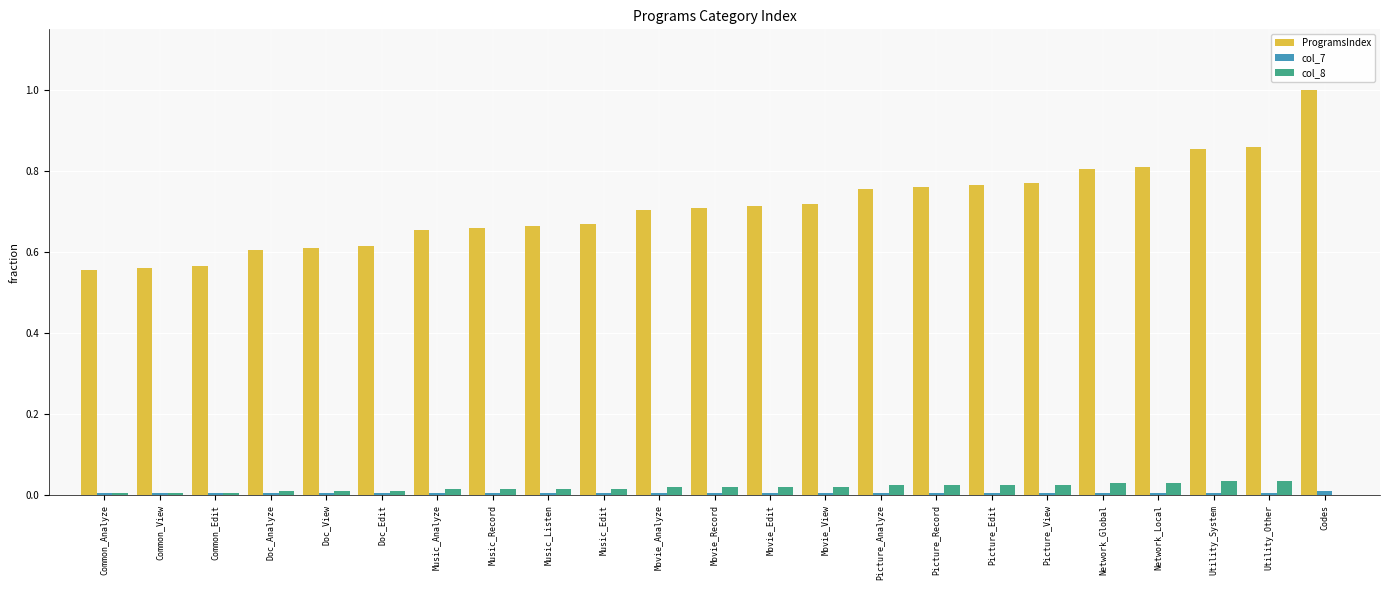

How many groups of bars are there?

23